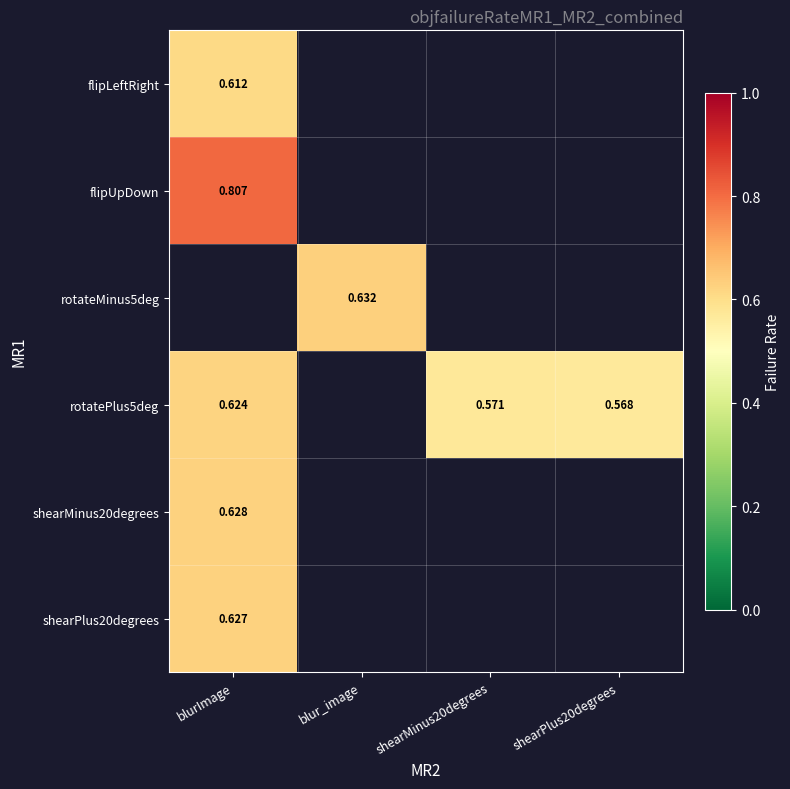

Which series has the largest range (max minus min)?

rotatePlus5deg